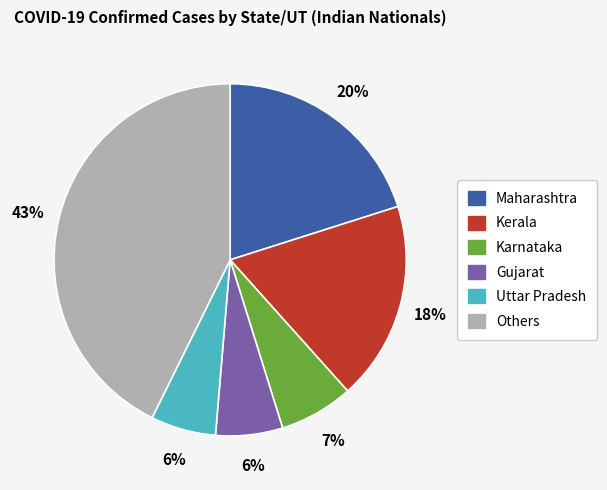

Is there a majority slice in this chart?

No